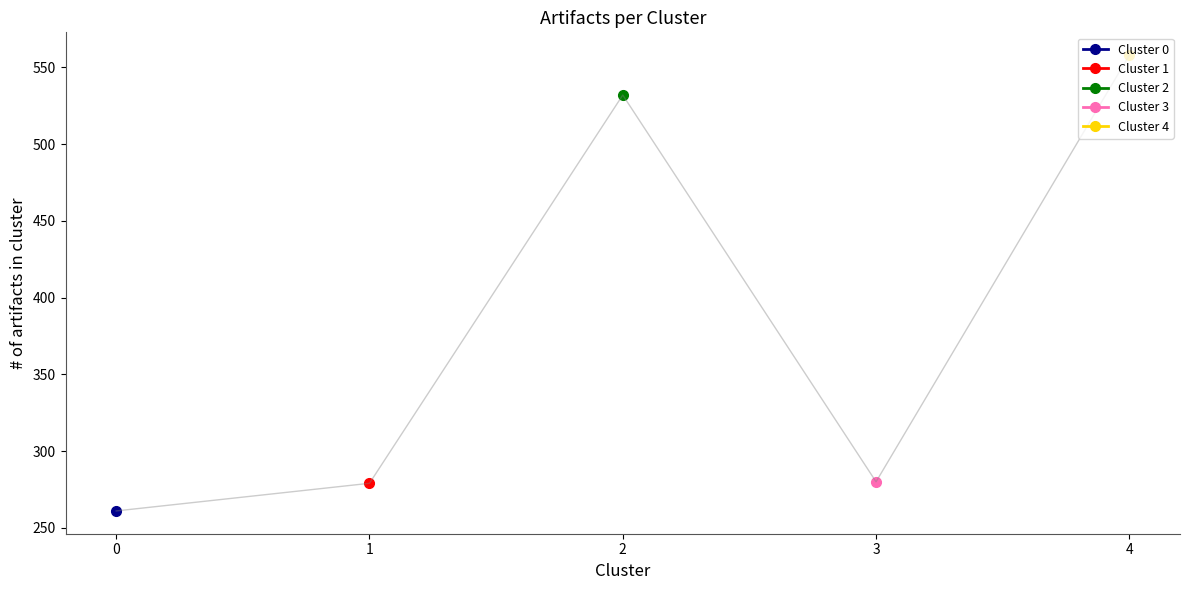

Rank the categories by value from lowest to highest.

0, 1, 3, 2, 4